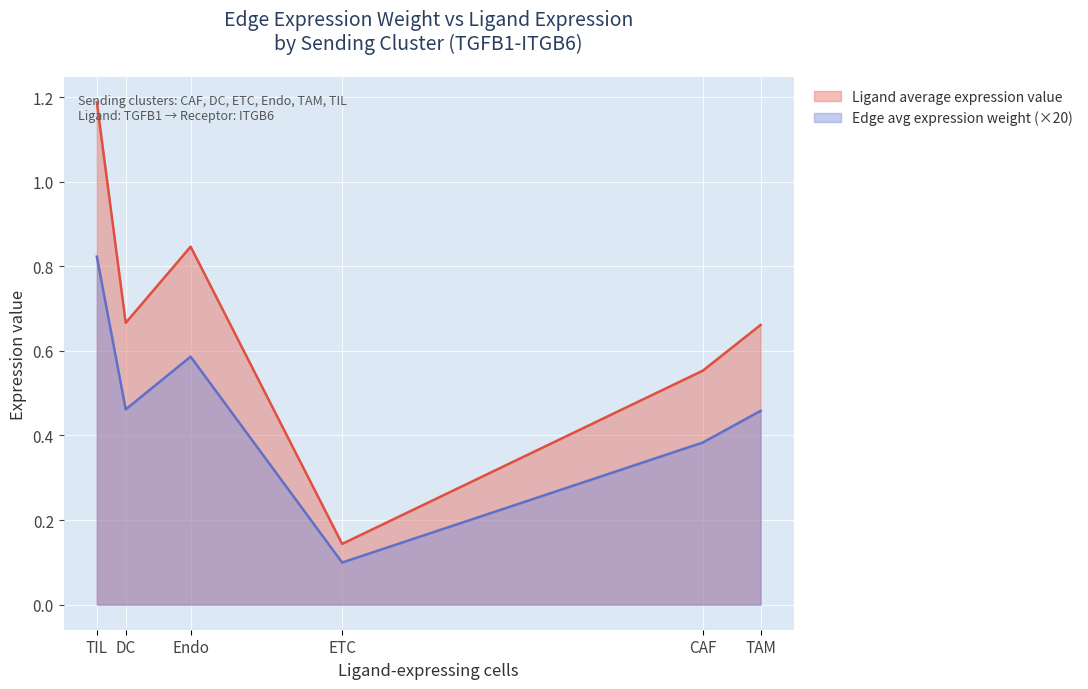

True or false: Ligand average expression value has more than 2 points higher than both neighbors.

False